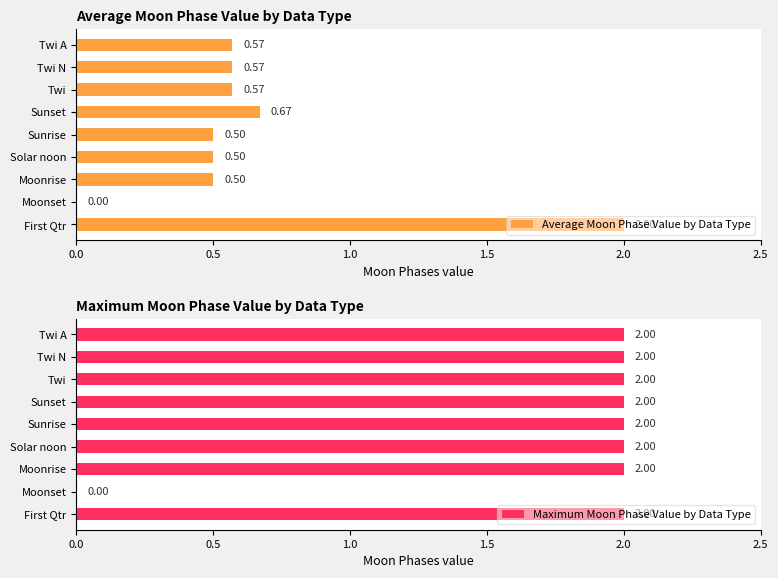

The value of Average Moon Phase Value by Data Type at Twi A is 0.8. True or false?

False